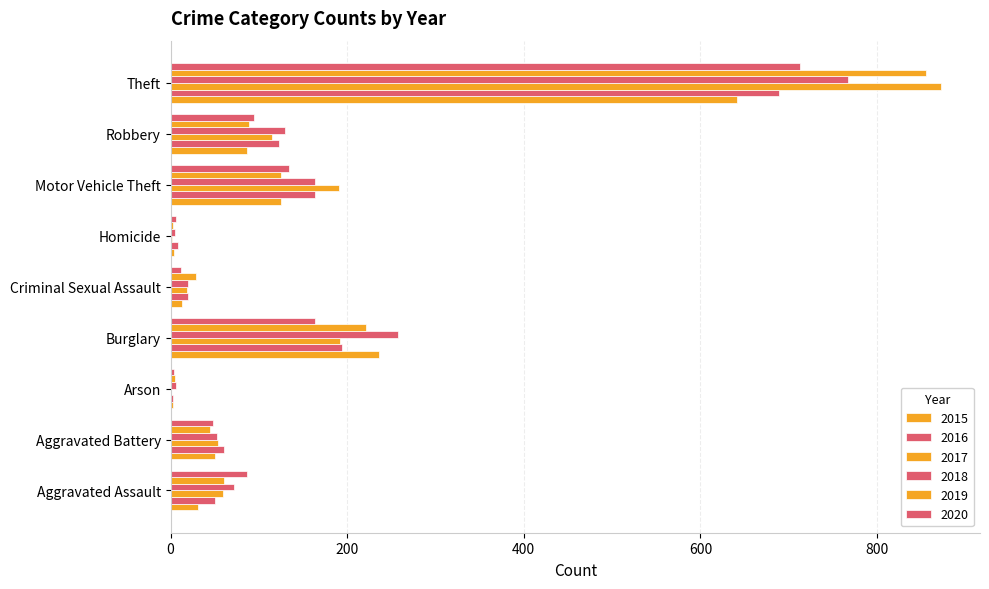

What is the greatest value displayed?

873